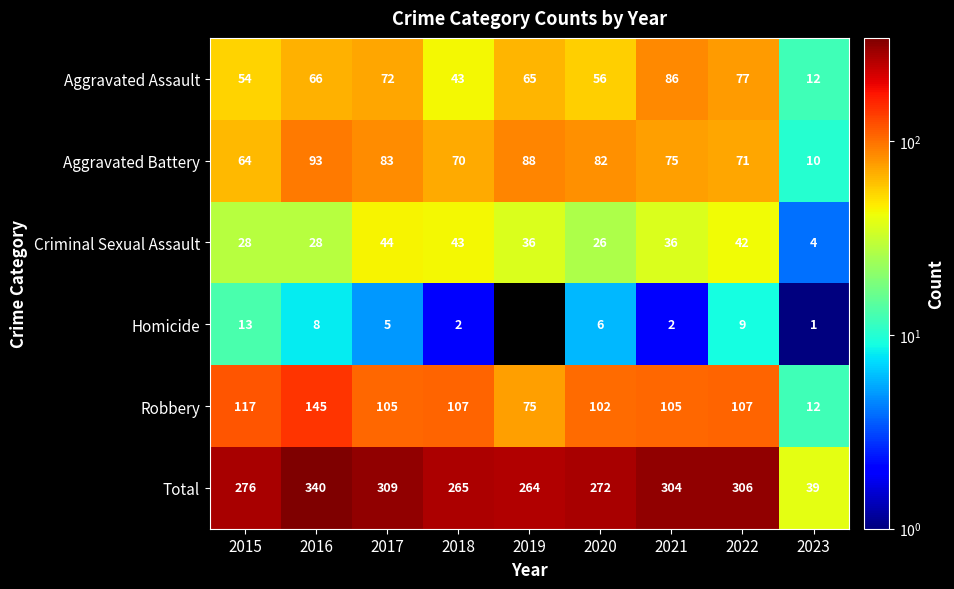

Which has a higher value, 2016 or 2017?

2017